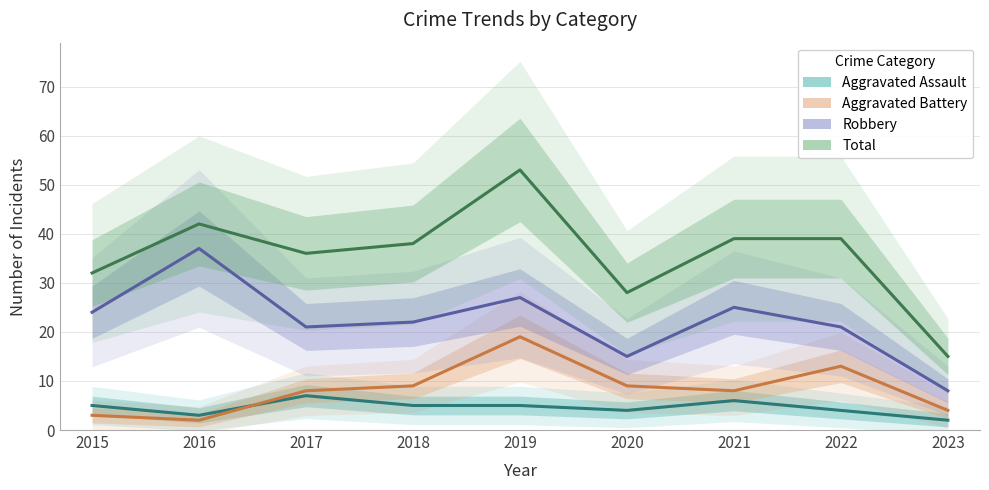

What is the difference between the highest and lowest values at 2015?

29